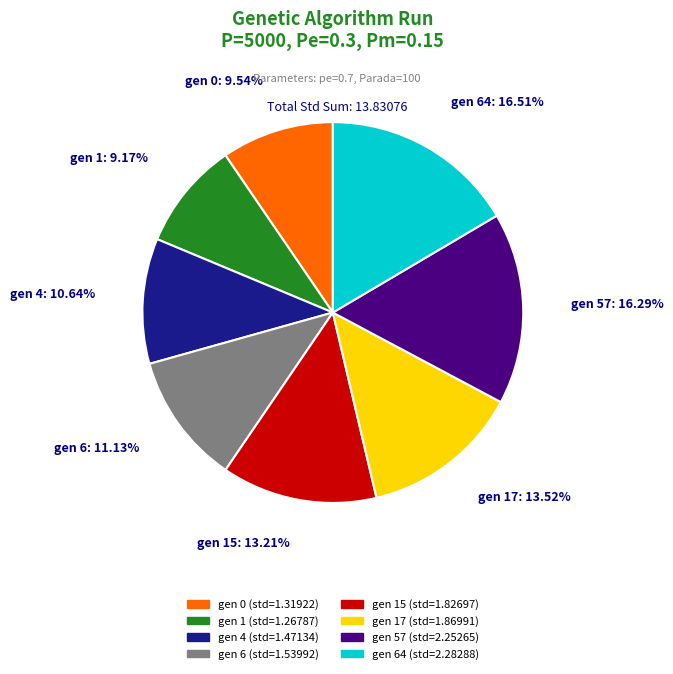

To the nearest percent, what is the difference between the largest and smallest slice percentages?

7%